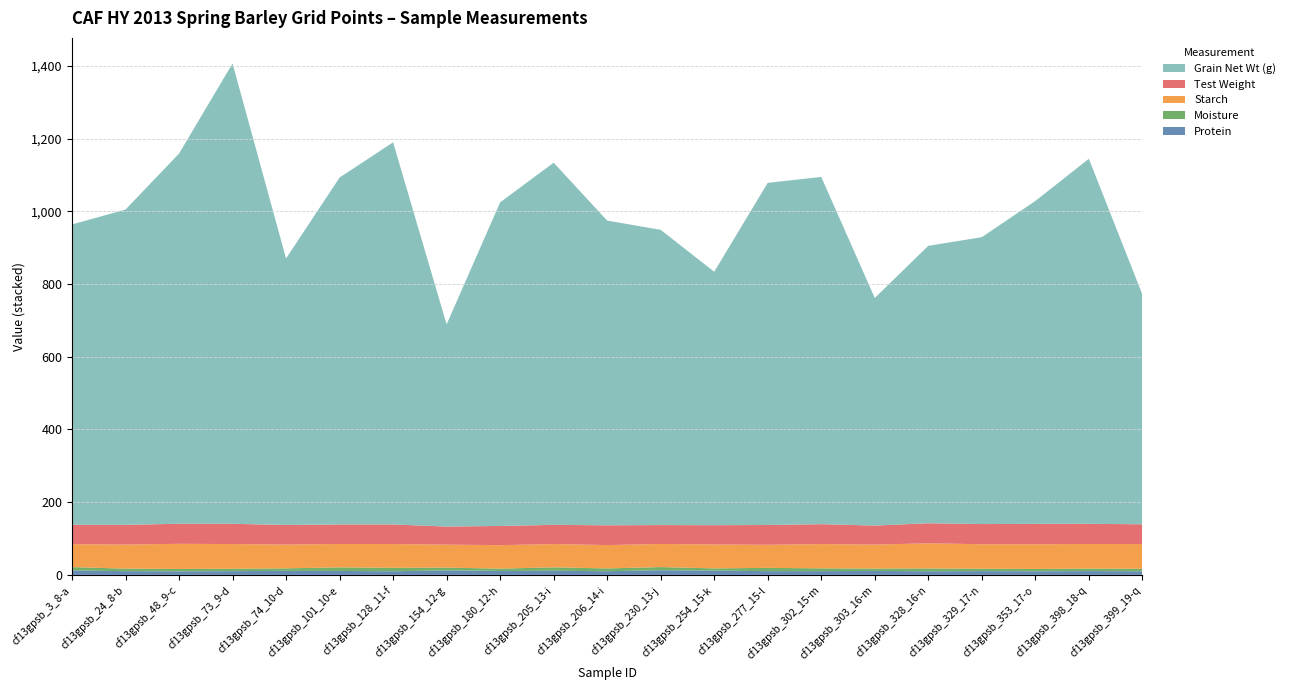

Reading left to right, extract all data points from this chart.

Protein: cf13gpsb_3_8-a=12.2	cf13gpsb_24_8-b=10.3	cf13gpsb_48_9-c=9.8	cf13gpsb_73_9-d=10.3	cf13gpsb_74_10-d=11.1	cf13gpsb_101_10-e=10.8	cf13gpsb_128_11-f=10.0	cf13gpsb_154_12-g=12.4	cf13gpsb_180_12-h=10.8	cf13gpsb_205_13-i=11.4	cf13gpsb_206_14-i=10.1	cf13gpsb_230_13-j=12.8	cf13gpsb_254_15-k=11.7	cf13gpsb_277_15-l=10.3	cf13gpsb_302_15-m=10.3	cf13gpsb_303_16-m=10.9	cf13gpsb_328_16-n=10.0	cf13gpsb_329_17-n=10.4	cf13gpsb_353_17-o=9.9	cf13gpsb_398_18-q=10.5	cf13gpsb_399_19-q=10.0
Moisture: cf13gpsb_3_8-a=9.2	cf13gpsb_24_8-b=6.9	cf13gpsb_48_9-c=6.6	cf13gpsb_73_9-d=6.6	cf13gpsb_74_10-d=6.9	cf13gpsb_101_10-e=9.9	cf13gpsb_128_11-f=9.5	cf13gpsb_154_12-g=7.6	cf13gpsb_180_12-h=6.4	cf13gpsb_205_13-i=9.4	cf13gpsb_206_14-i=7.7	cf13gpsb_230_13-j=8.7	cf13gpsb_254_15-k=6.2	cf13gpsb_277_15-l=9.0	cf13gpsb_302_15-m=7.7	cf13gpsb_303_16-m=6.6	cf13gpsb_328_16-n=7.7	cf13gpsb_329_17-n=6.6	cf13gpsb_353_17-o=6.5	cf13gpsb_398_18-q=6.8	cf13gpsb_399_19-q=6.8
Starch: cf13gpsb_3_8-a=63.0	cf13gpsb_24_8-b=66.2	cf13gpsb_48_9-c=69.0	cf13gpsb_73_9-d=67.9	cf13gpsb_74_10-d=65.4	cf13gpsb_101_10-e=64.3	cf13gpsb_128_11-f=65.3	cf13gpsb_154_12-g=63.2	cf13gpsb_180_12-h=64.6	cf13gpsb_205_13-i=64.0	cf13gpsb_206_14-i=64.2	cf13gpsb_230_13-j=63.5	cf13gpsb_254_15-k=65.8	cf13gpsb_277_15-l=63.5	cf13gpsb_302_15-m=66.7	cf13gpsb_303_16-m=65.8	cf13gpsb_328_16-n=69.2	cf13gpsb_329_17-n=67.3	cf13gpsb_353_17-o=67.8	cf13gpsb_398_18-q=67.7	cf13gpsb_399_19-q=67.9
Test Weight: cf13gpsb_3_8-a=53.3	cf13gpsb_24_8-b=54.3	cf13gpsb_48_9-c=55.2	cf13gpsb_73_9-d=55.7	cf13gpsb_74_10-d=53.9	cf13gpsb_101_10-e=53.7	cf13gpsb_128_11-f=53.9	cf13gpsb_154_12-g=49.7	cf13gpsb_180_12-h=52.8	cf13gpsb_205_13-i=52.8	cf13gpsb_206_14-i=54.4	cf13gpsb_230_13-j=52.0	cf13gpsb_254_15-k=53.0	cf13gpsb_277_15-l=54.4	cf13gpsb_302_15-m=54.8	cf13gpsb_303_16-m=52.3	cf13gpsb_328_16-n=55.1	cf13gpsb_329_17-n=55.5	cf13gpsb_353_17-o=56.1	cf13gpsb_398_18-q=55.4	cf13gpsb_399_19-q=54.5
Grain Net Wt (g): cf13gpsb_3_8-a=826.0	cf13gpsb_24_8-b=867.0	cf13gpsb_48_9-c=1018.0	cf13gpsb_73_9-d=1266.0	cf13gpsb_74_10-d=733.0	cf13gpsb_101_10-e=954.0	cf13gpsb_128_11-f=1051.0	cf13gpsb_154_12-g=556.0	cf13gpsb_180_12-h=890.0	cf13gpsb_205_13-i=996.0	cf13gpsb_206_14-i=838.0	cf13gpsb_230_13-j=812.0	cf13gpsb_254_15-k=697.0	cf13gpsb_277_15-l=941.0	cf13gpsb_302_15-m=955.0	cf13gpsb_303_16-m=626.0	cf13gpsb_328_16-n=763.0	cf13gpsb_329_17-n=789.0	cf13gpsb_353_17-o=888.0	cf13gpsb_398_18-q=1004.0	cf13gpsb_399_19-q=632.0